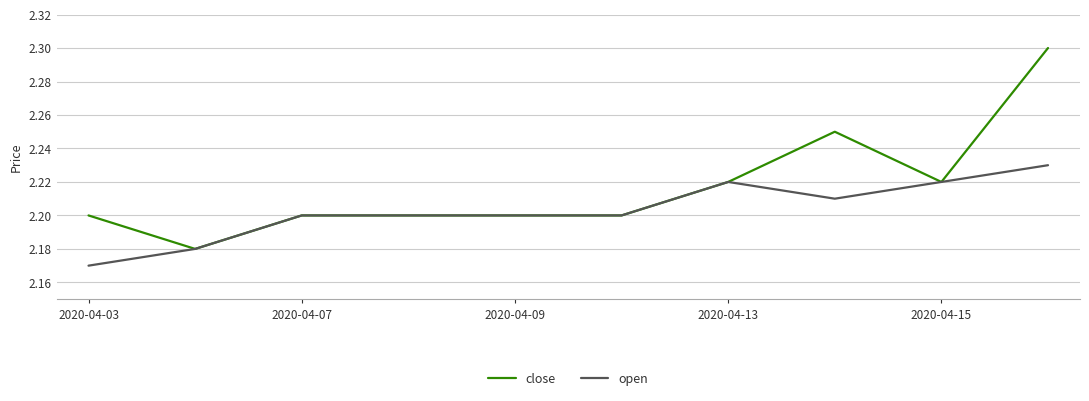

Which series has the largest total across all categories?

close